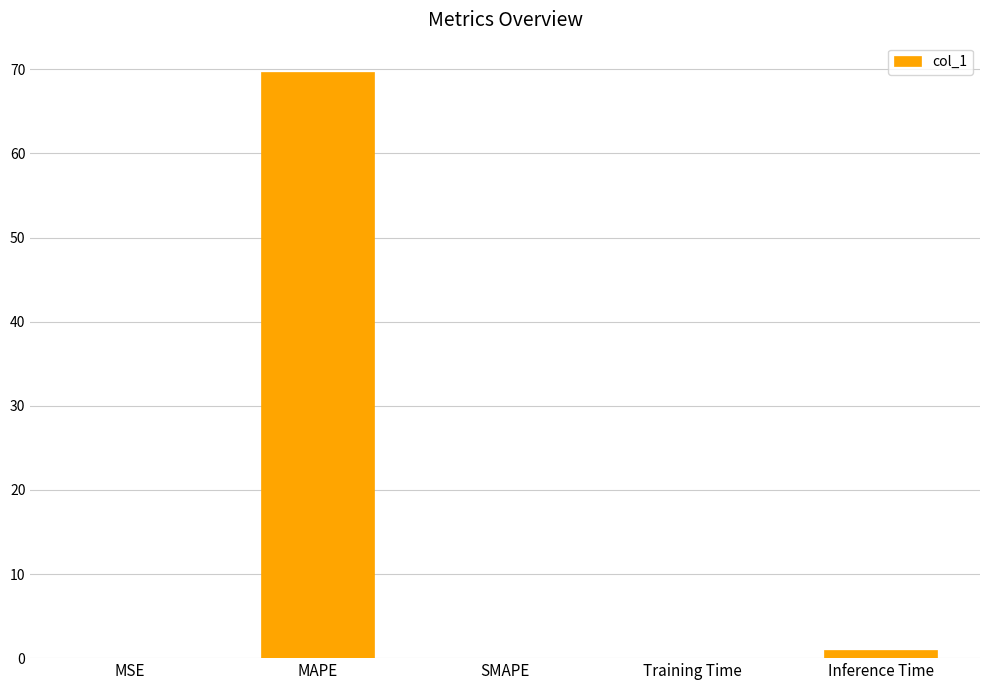

The value at MAPE is 45.9. True or false?

False